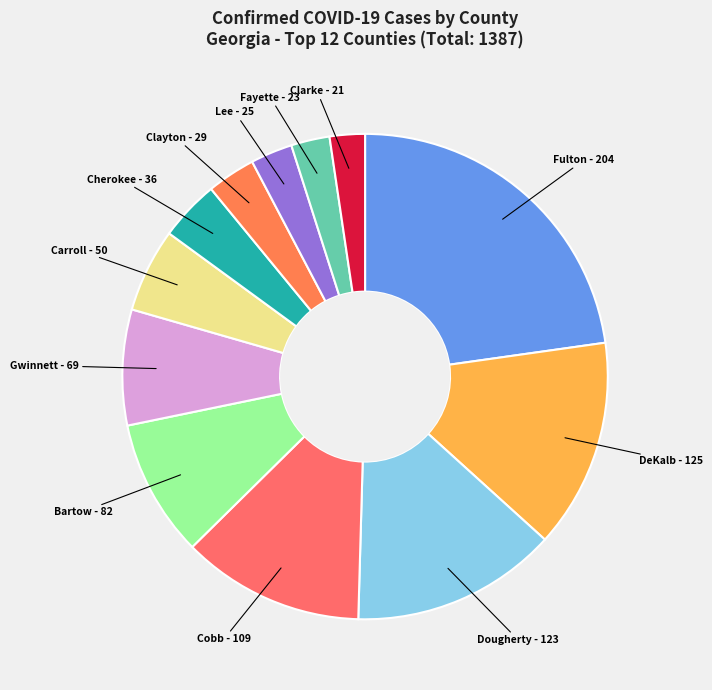

Between Clarke and Bartow, which is larger?

Bartow